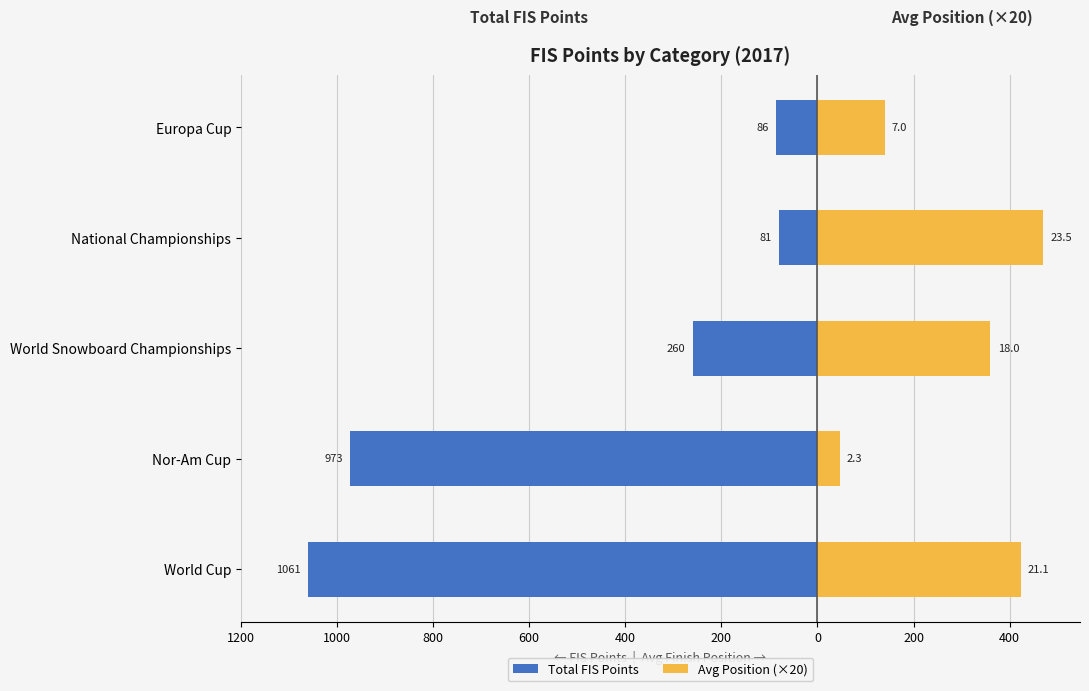

Is the value of Avg Position (×20) at World Cup greater than the value of Total FIS Points at World Snowboard Championships?

Yes